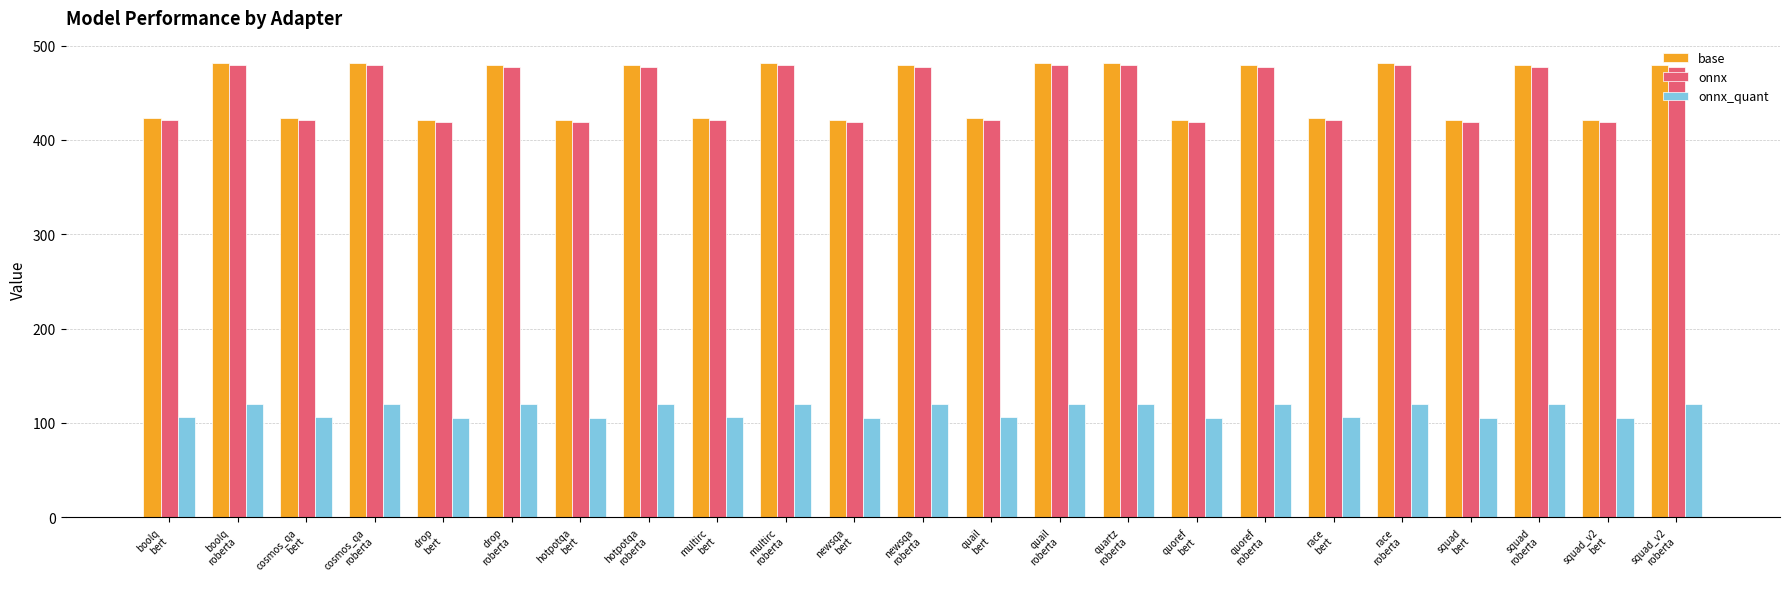

Is the value of onnx_quant at multirc
bert greater than the value of onnx at race
bert?

No